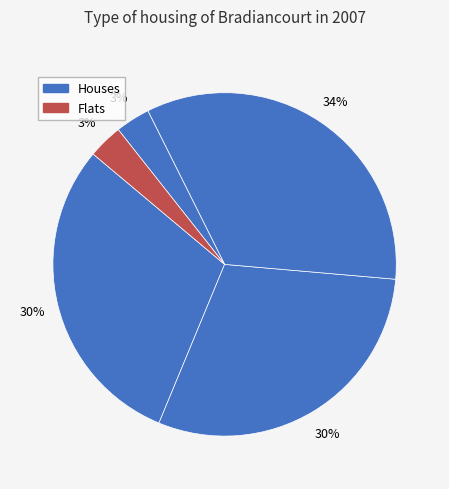

Is there a majority slice in this chart?

No